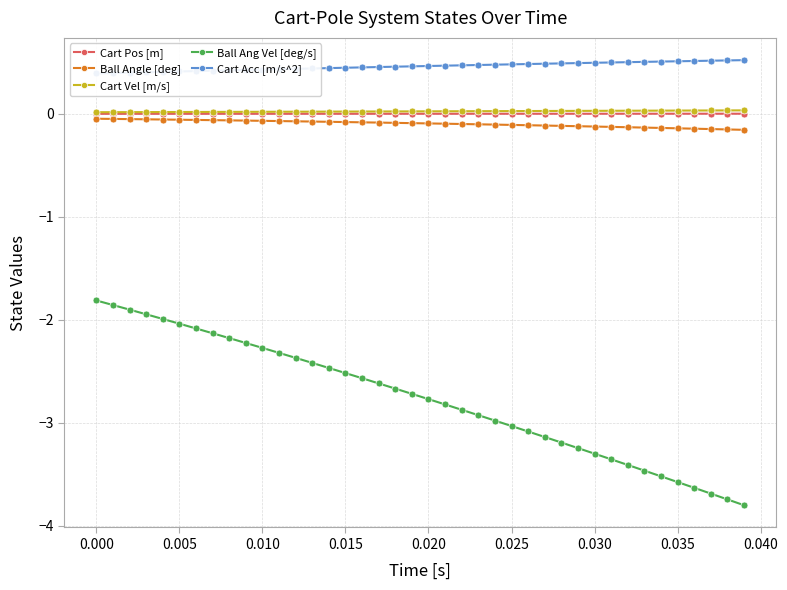

True or false: Ball Ang Vel [deg/s] has more than 2 points higher than both neighbors.

False